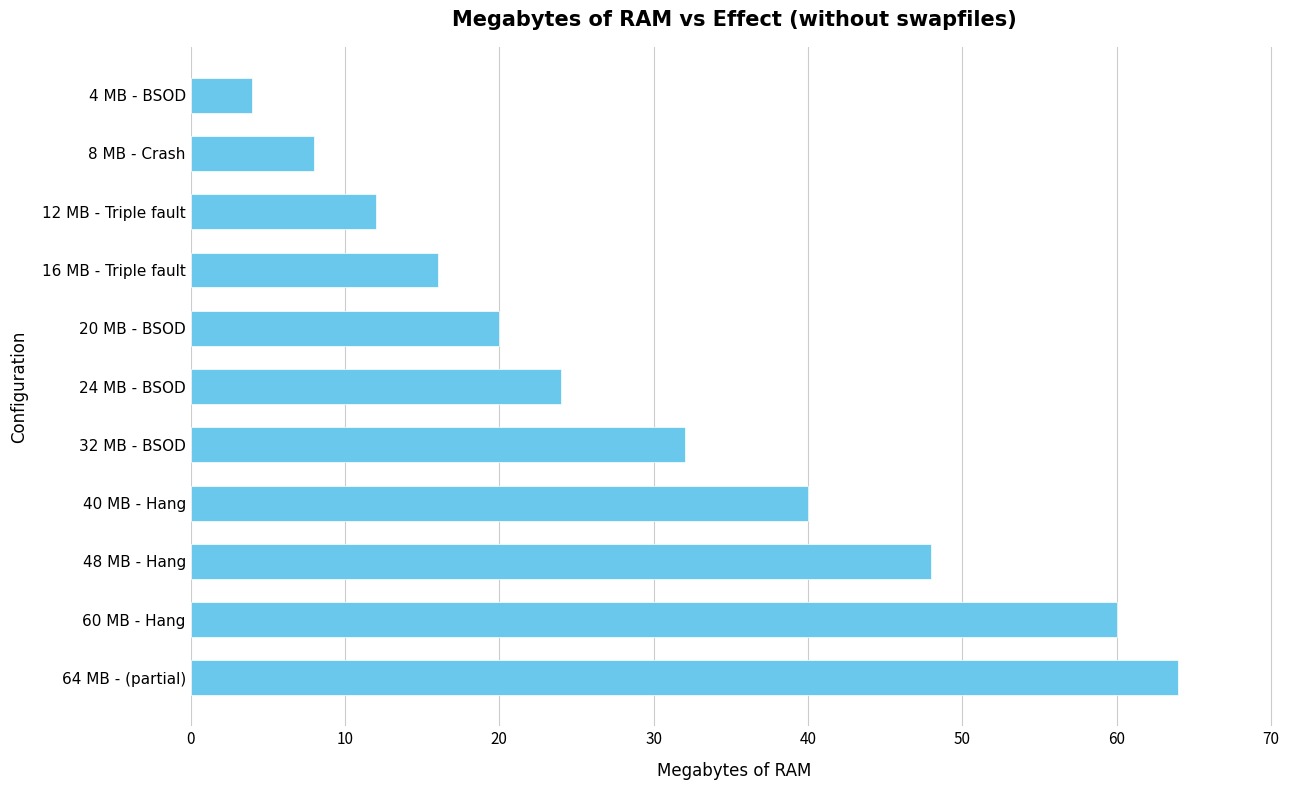

What is the smallest value displayed?

4